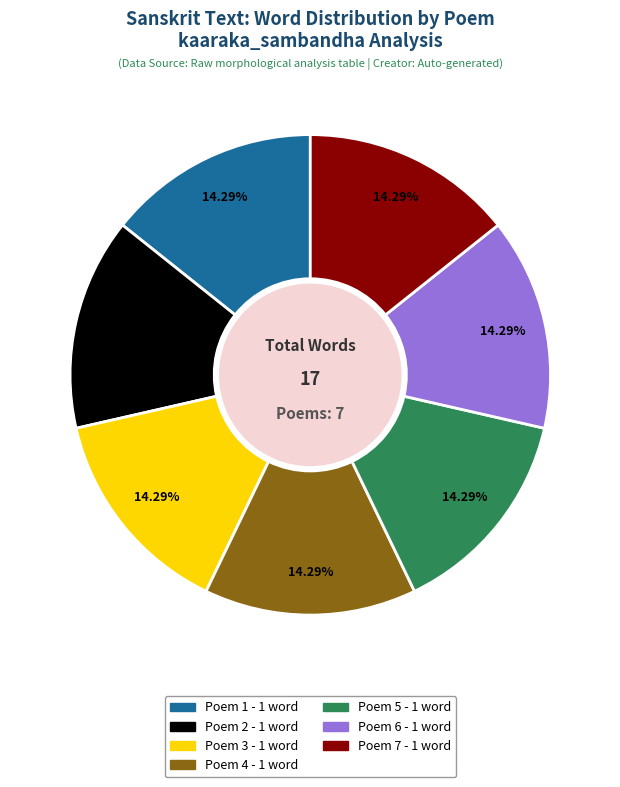

To the nearest percent, what is the difference between the largest and smallest slice percentages?

0%